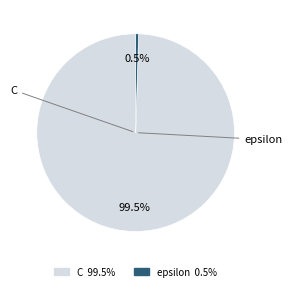

Which slice is the largest?

C